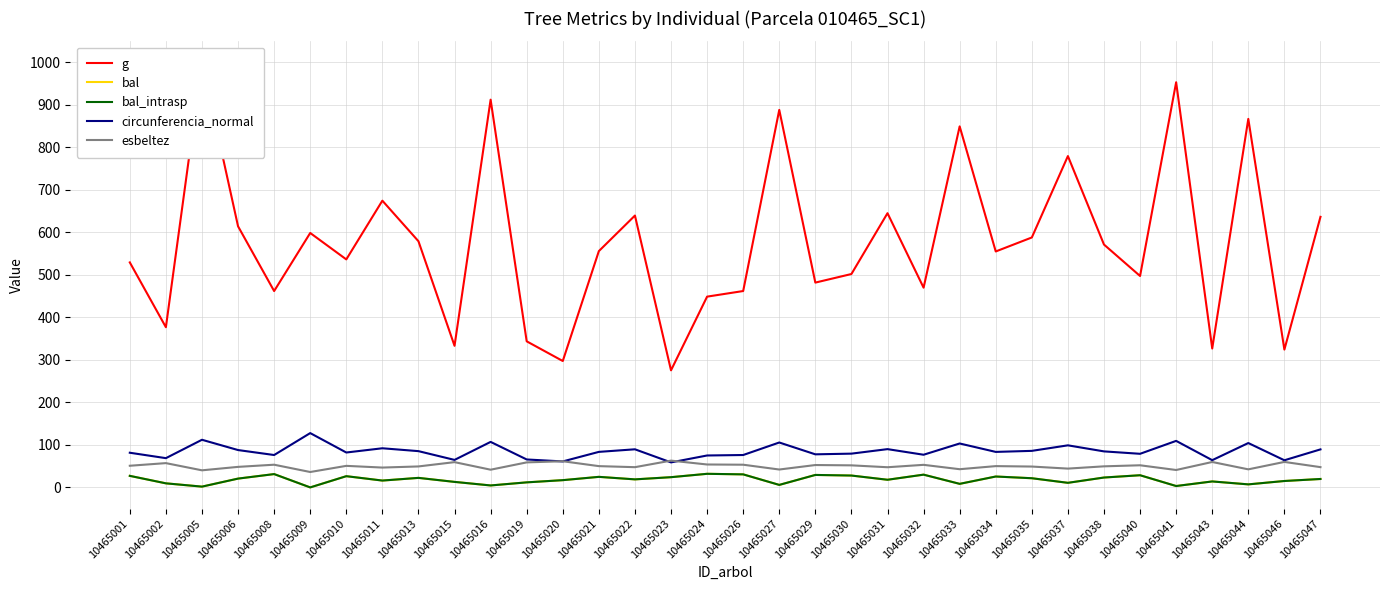

Which has a higher value, 10465019 or 10465009?

10465009